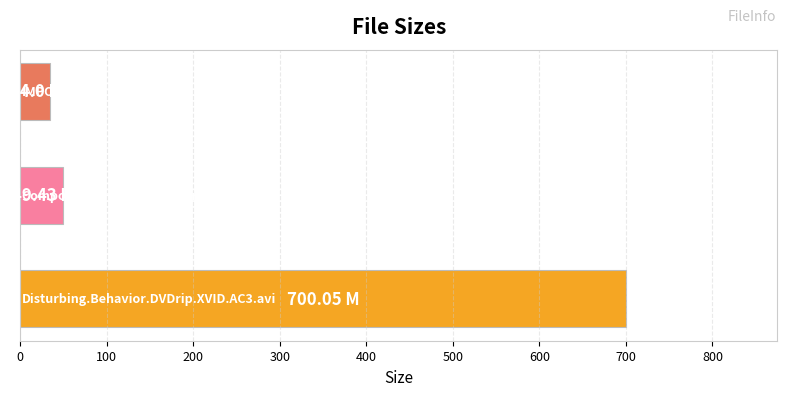

What is the sum of all values?

783.5